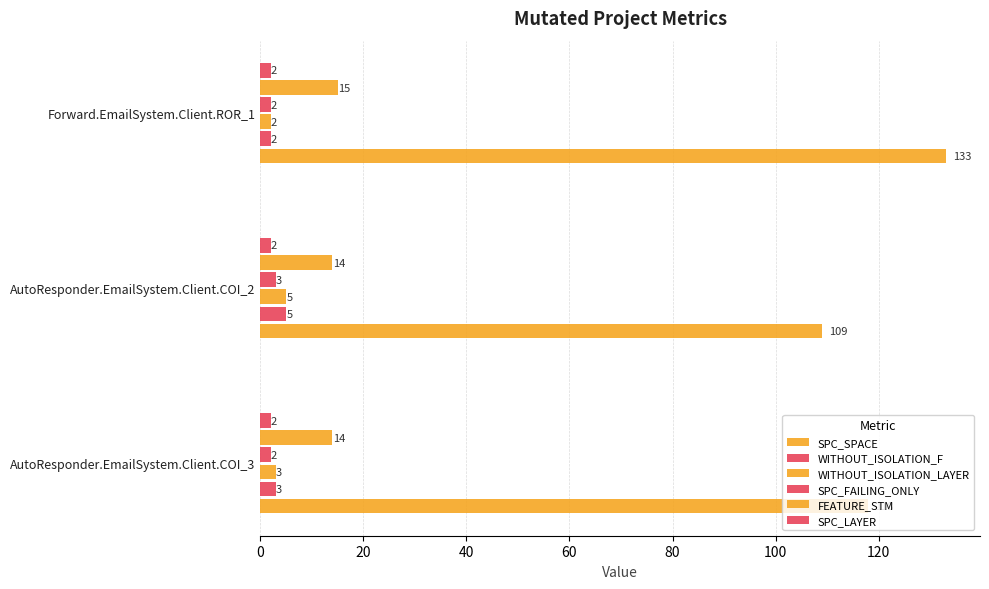

How many categories are shown in the chart?

3